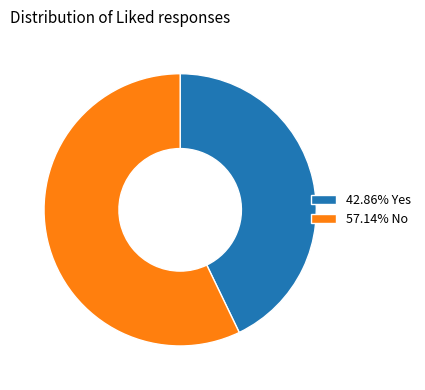

What is the ratio of the value at 57.14% No to the value at 42.86% Yes?

1.3